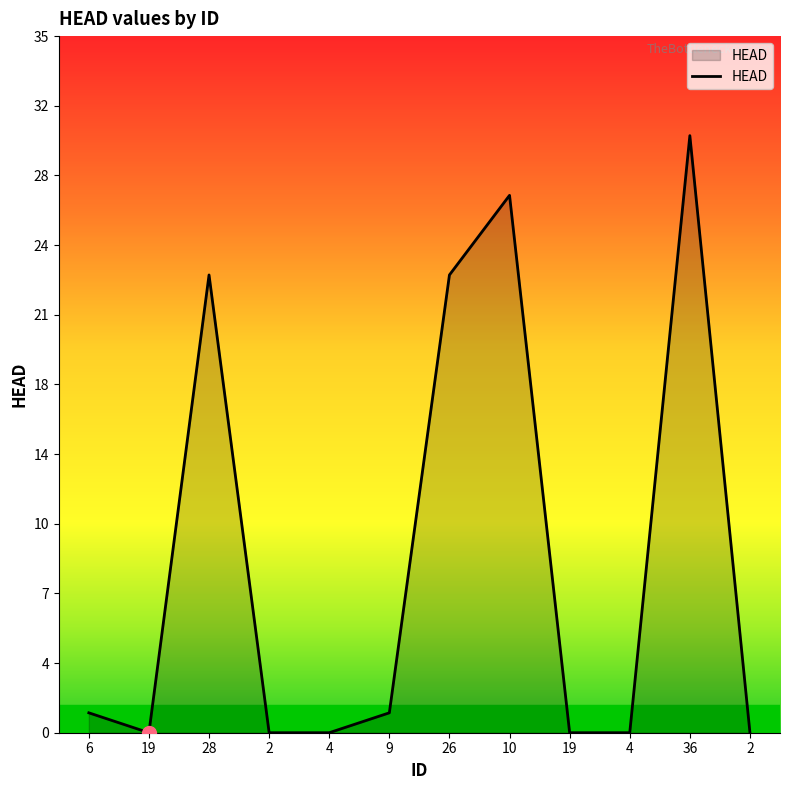

Is this an area chart (filled region under the line)?

Yes